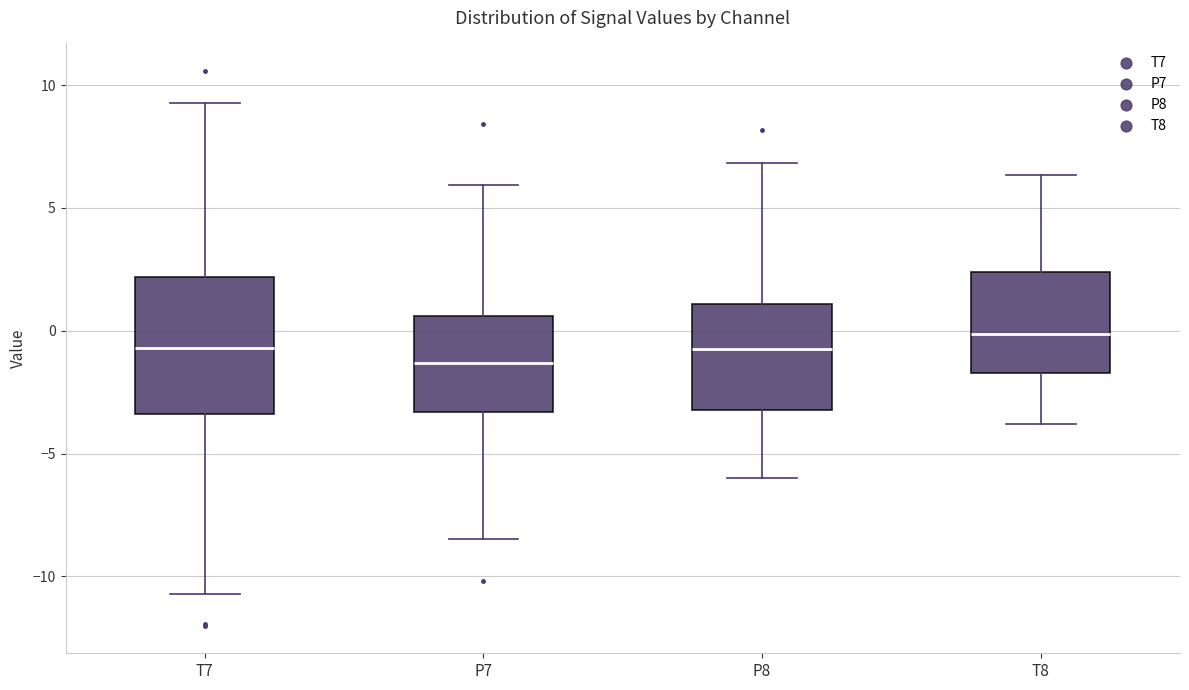

Where is the upper edge of the box for T8 on the y-axis? The values are not printed on the chart, so give them approximately, as read against the axis.

2.5